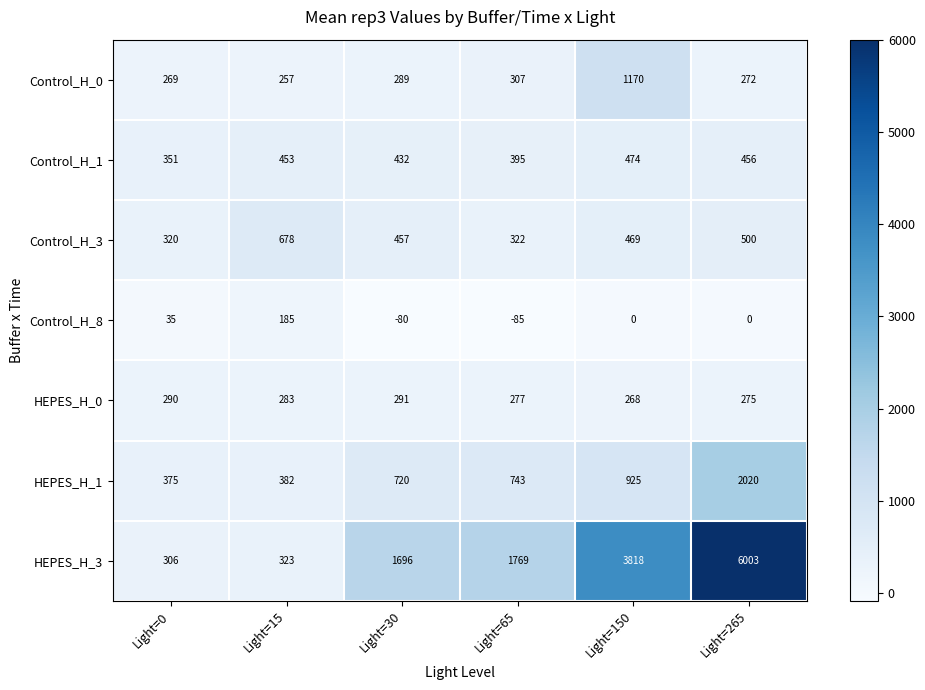

What is the total value across all series at Light=65?

3728